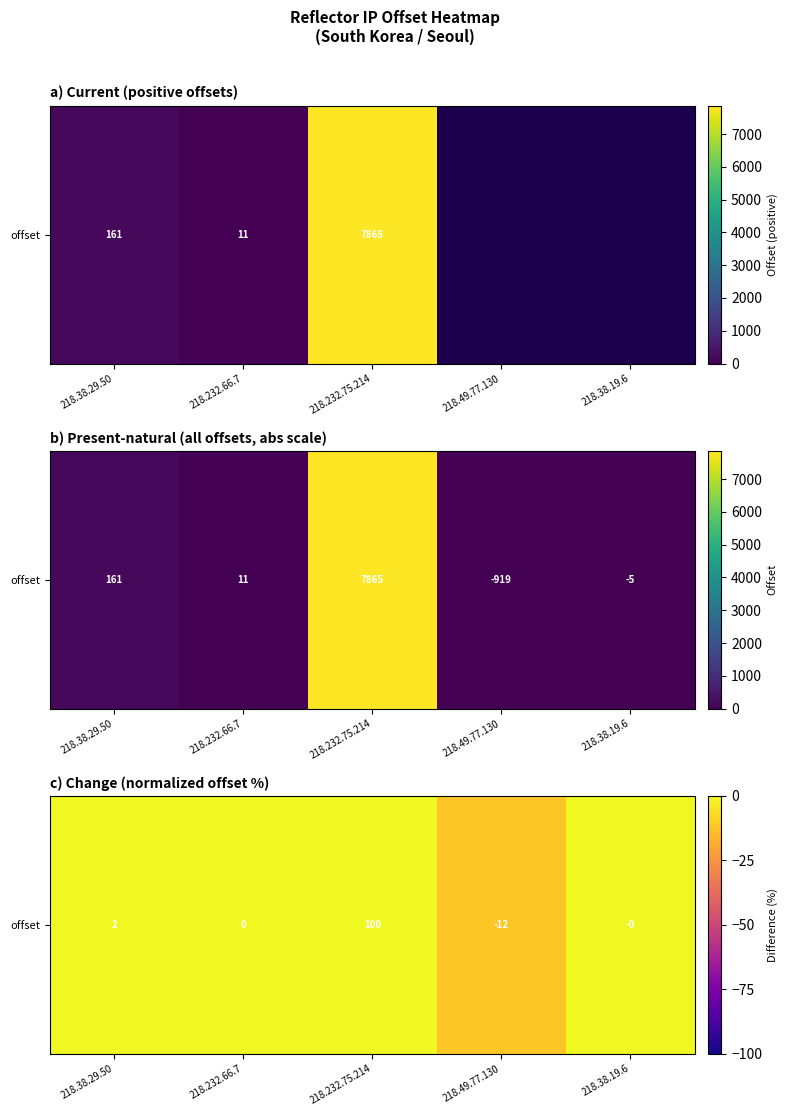

The value at 218.49.77.130 is -4.7. True or false?

False